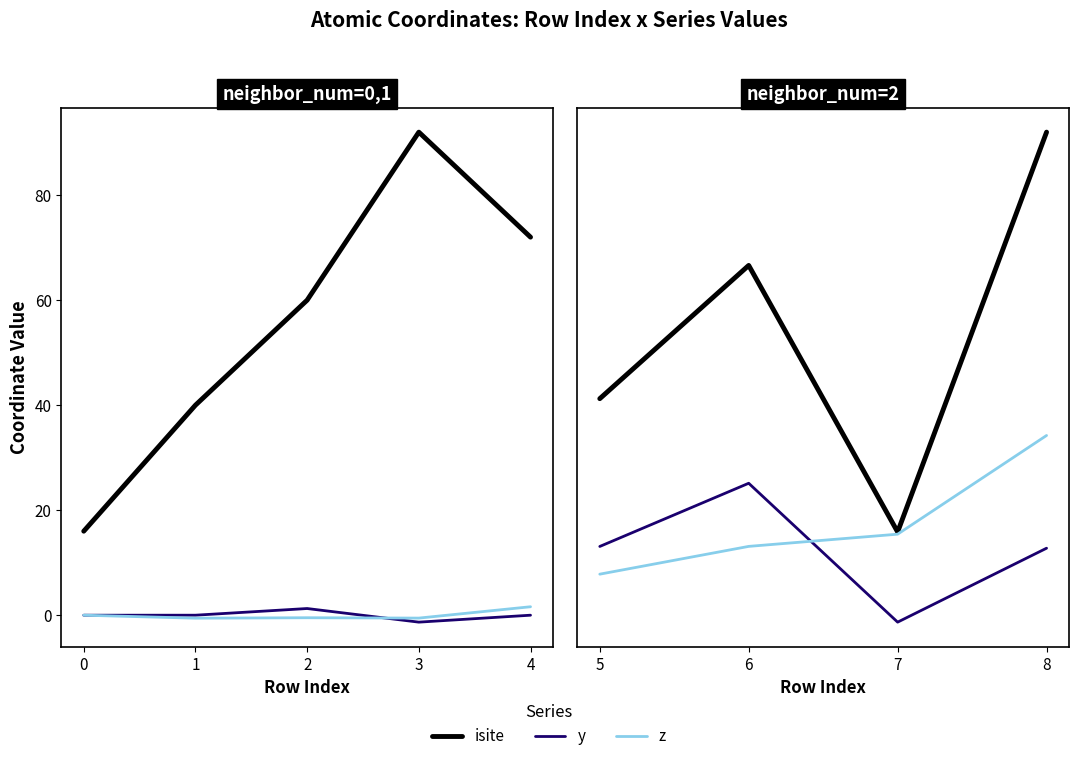

True or false: z and y cross at least once.

True